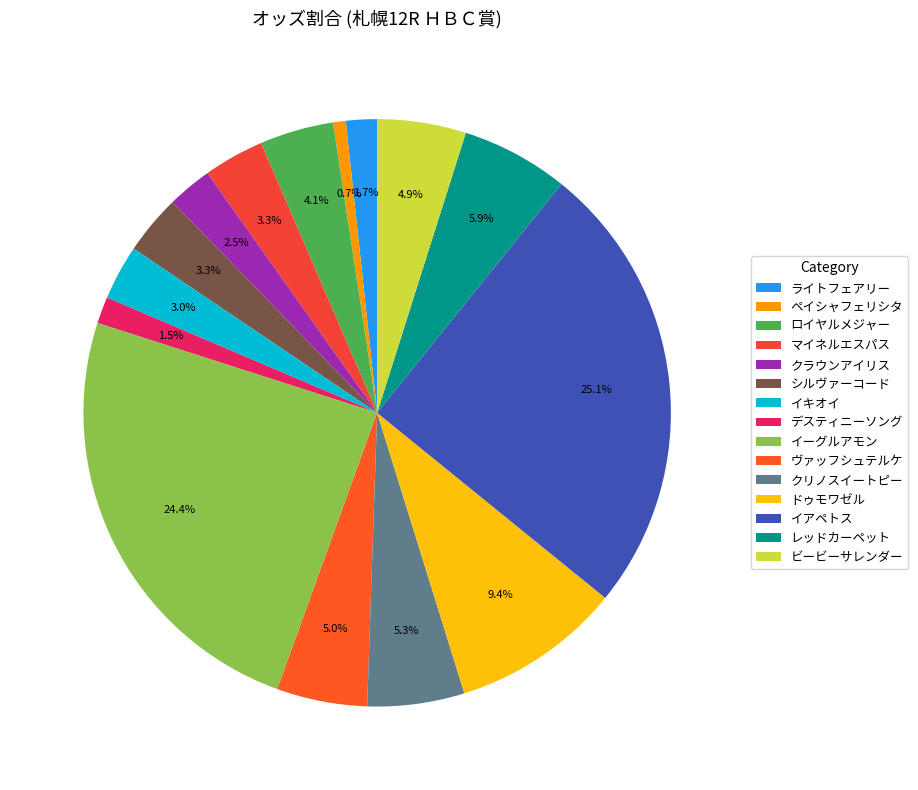

Is the sum of ライトフェアリー and クリノスイートピー greater than half?

No